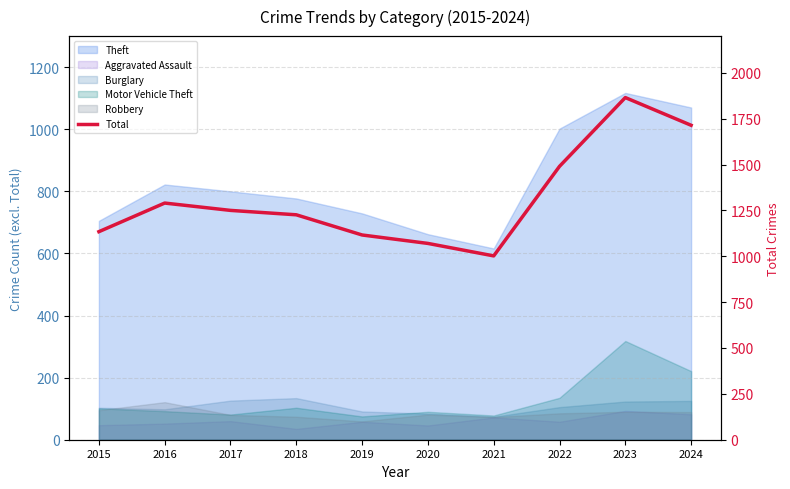

What is the ratio of the value at 2024 to the value at 2019?

1.5